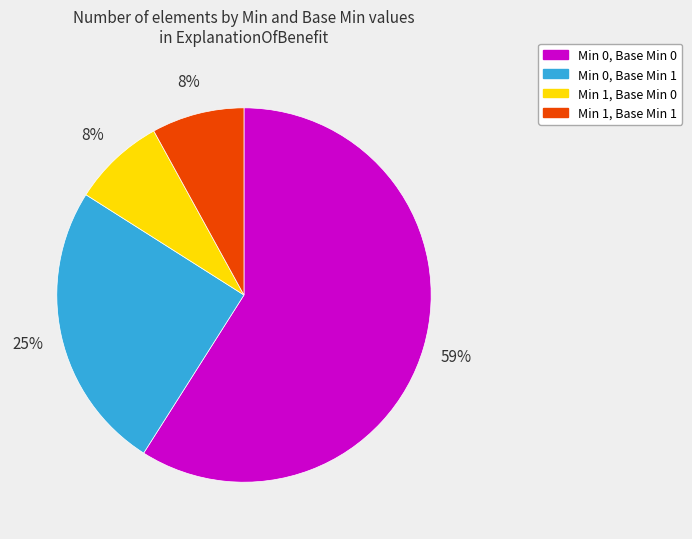

To the nearest percent, what is the average slice percentage?

25%